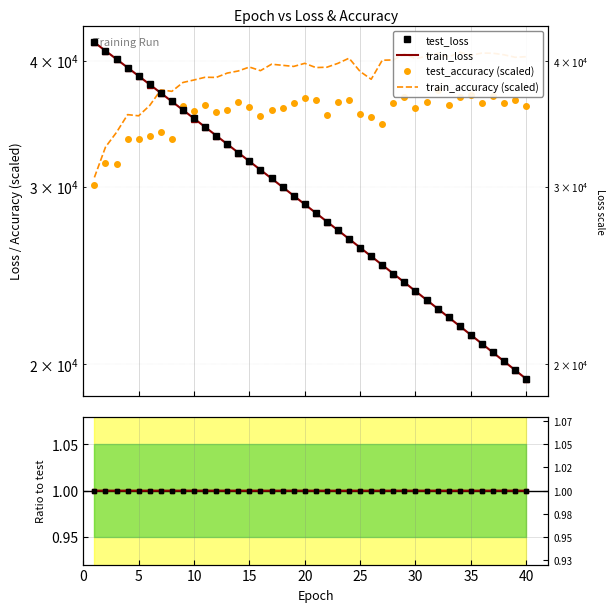

Is this an area chart (filled region under the line)?

No